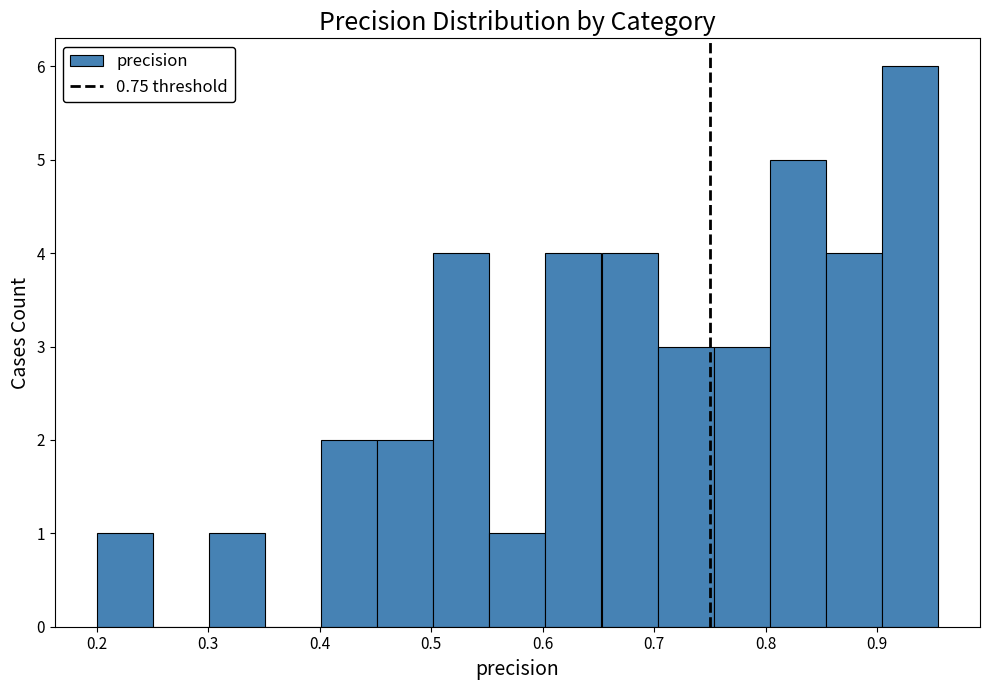

Reading left to right, transcribe this chart: for each bar, give the range it covers on the x-axis and its height. Neither the bar edges nor the heights are printed on the chart, so give them approximately, as read against the axes.

0.20 to 0.25: 1
0.25 to 0.30: 0
0.30 to 0.35: 1
0.35 to 0.40: 0
0.40 to 0.45: 2
0.45 to 0.50: 2
0.50 to 0.55: 4
0.55 to 0.60: 1
0.60 to 0.65: 4
0.65 to 0.70: 4
0.70 to 0.75: 3
0.75 to 0.80: 3
0.80 to 0.85: 5
0.85 to 0.90: 4
0.90 to 0.95: 6